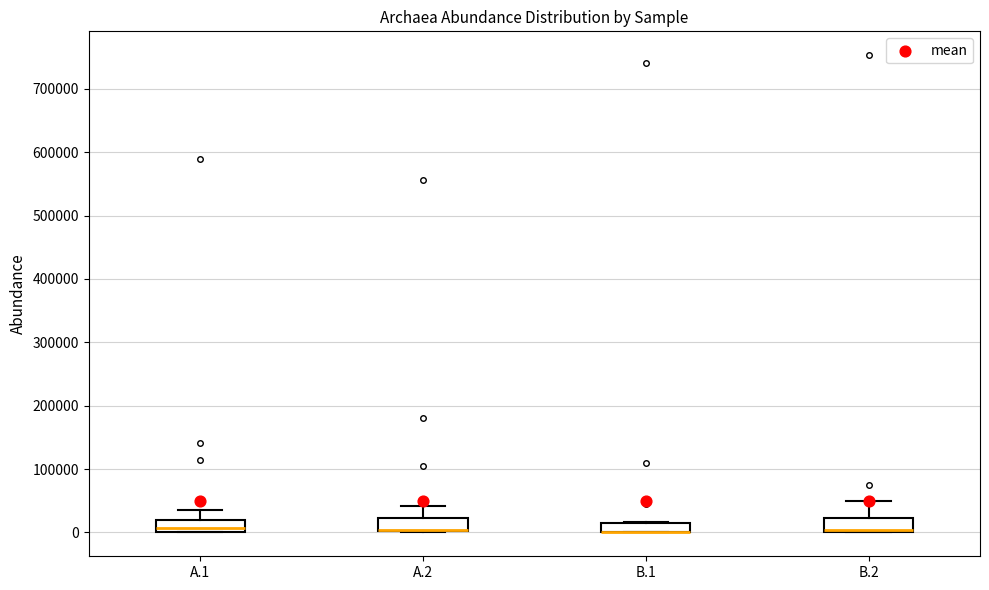

Where is the lower edge of the box for A.1 on the y-axis? The values are not printed on the chart, so give them approximately, as read against the axis.

0